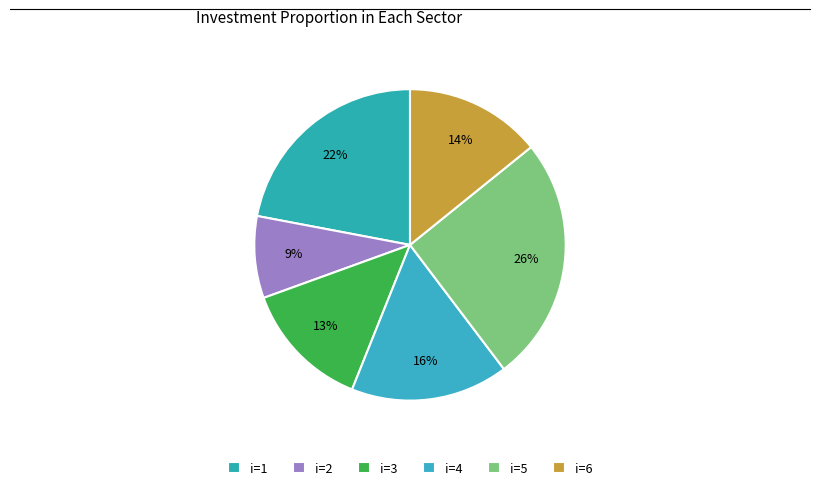

How many segments does this pie chart have?

6